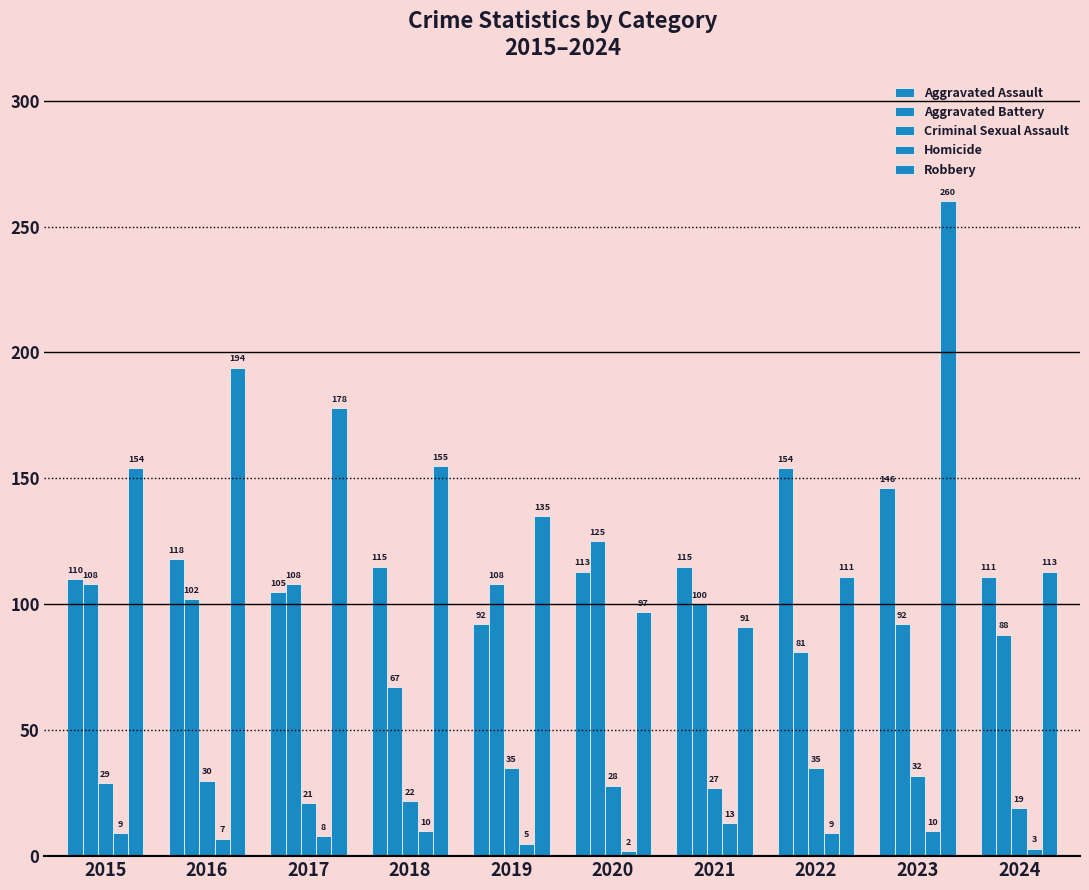

What is the difference between the maximum and minimum values in the Aggravated Assault series?

62